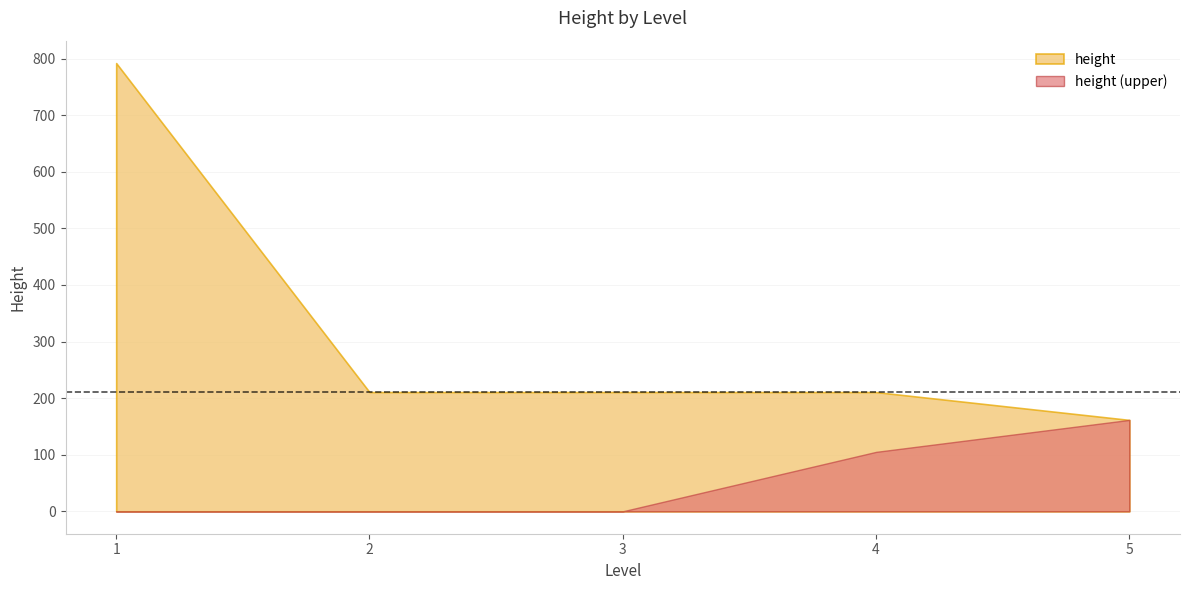

Rank the series at 1 from lowest to highest value.

height (upper), height